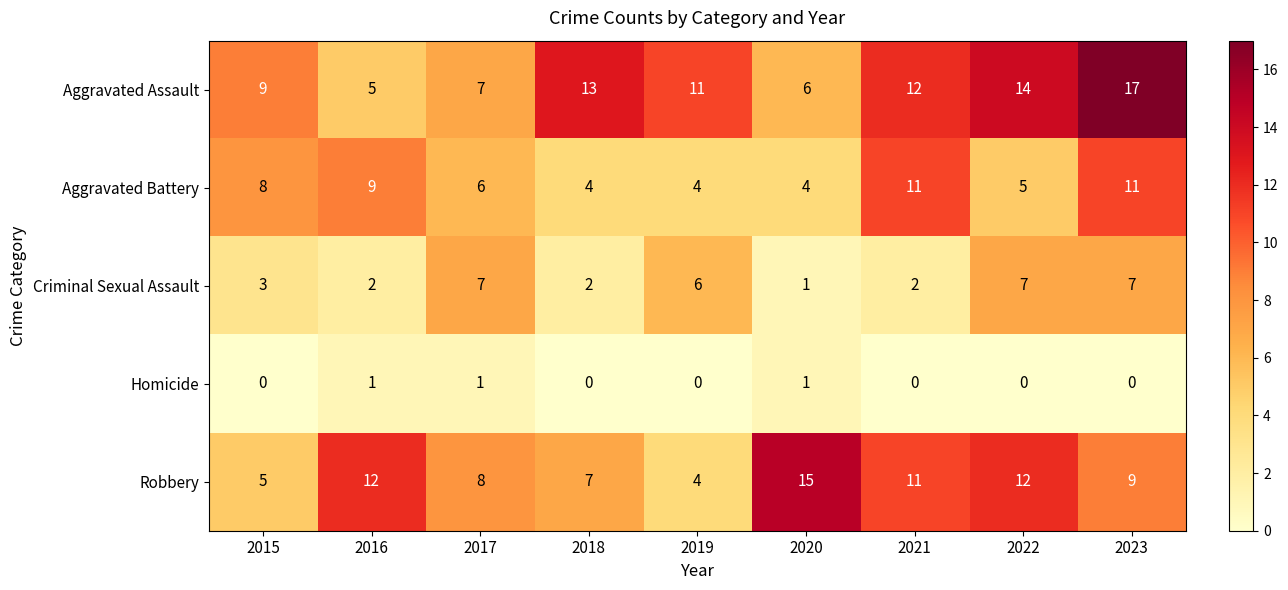

What is the sum of the Robbery values at 2017 and 2018?

15